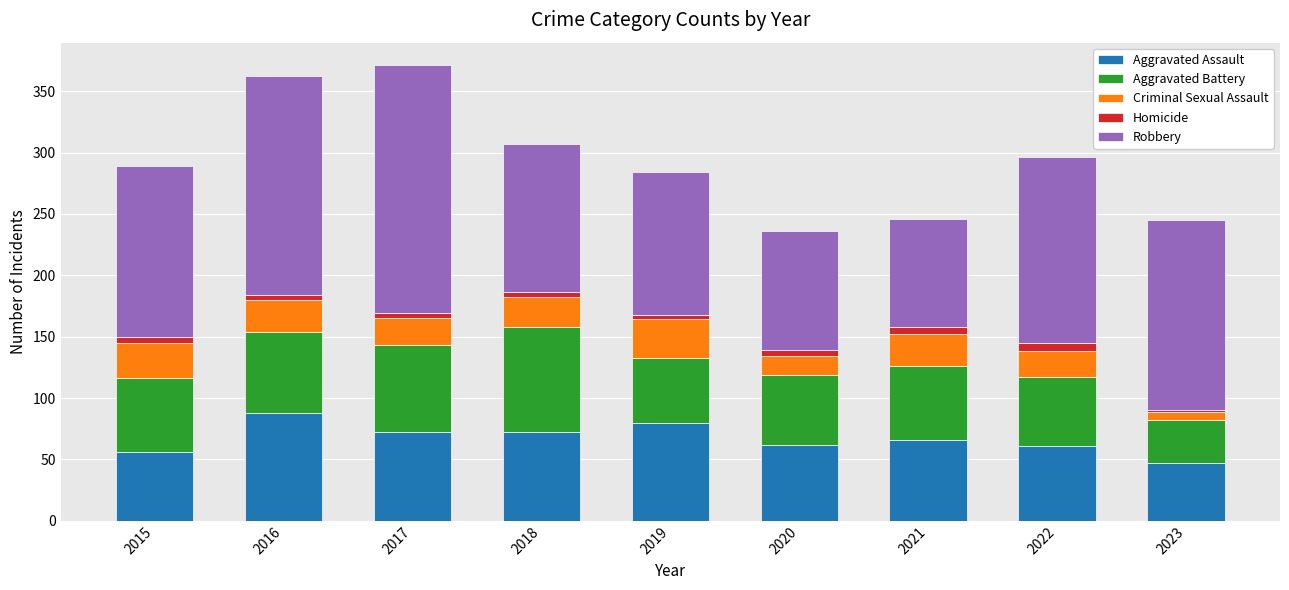

True or false: Aggravated Assault has a value of 104 at 2017.

False